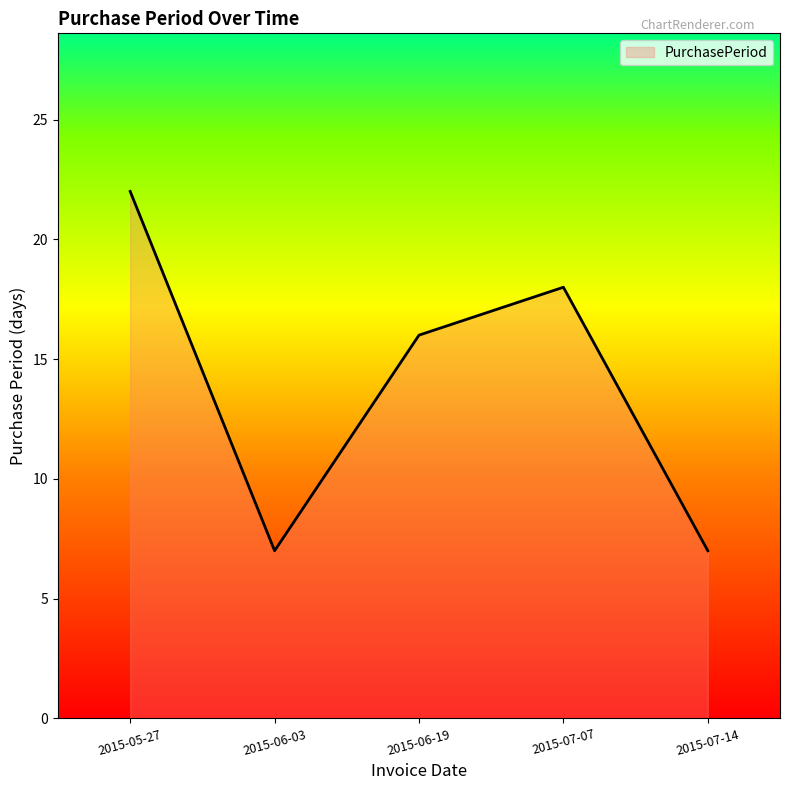

Reading left to right, transcribe all the data shown in this chart.

22	7	16	18	7